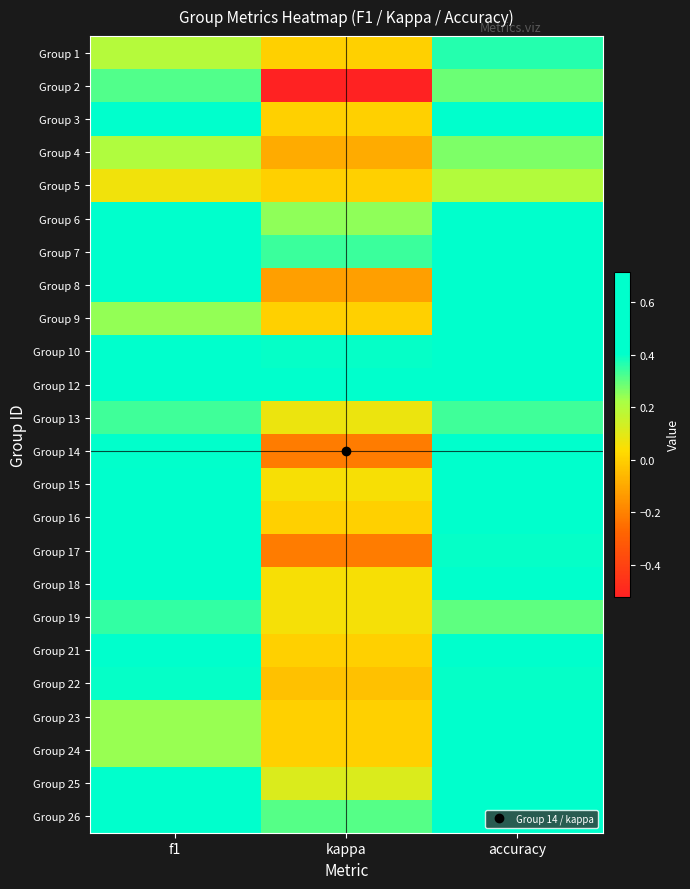

At kappa, list the series in order from largest to smallest.

Group 12, Group 10, Group 7, Group 26, Group 6, Group 25, Group 13, Group 19, Group 15, Group 18, Group 1, Group 3, Group 5, Group 9, Group 16, Group 21, Group 23, Group 24, Group 22, Group 4, Group 8, Group 17, Group 14, Group 2